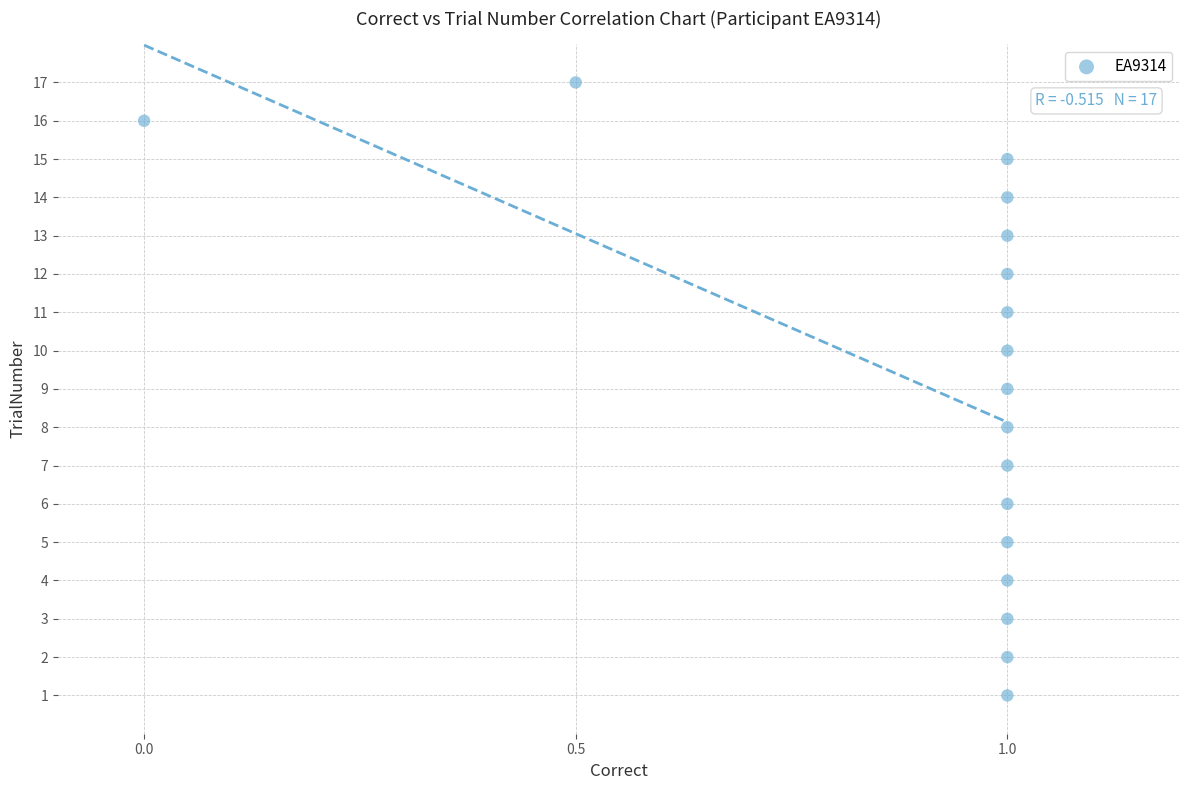

What is the range of Y values (max minus min)?

16